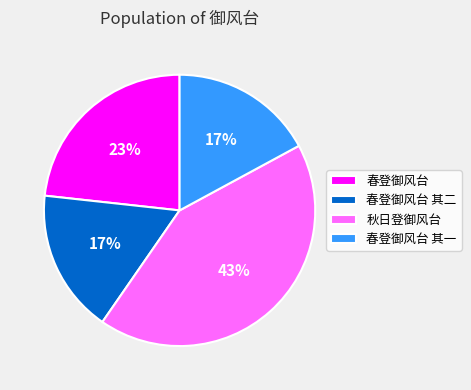

What is the ratio of the value at 春登御风台 to the value at 秋日登御风台?

0.5